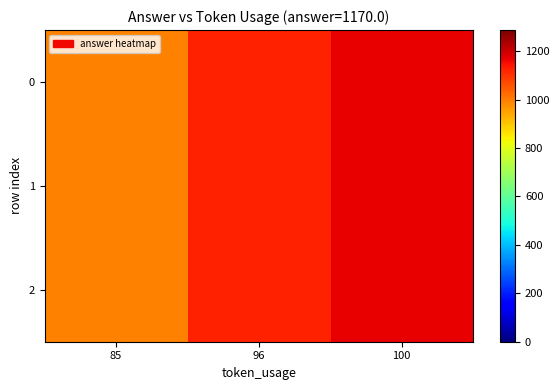

What is the minimum value shown in the chart?

994.5